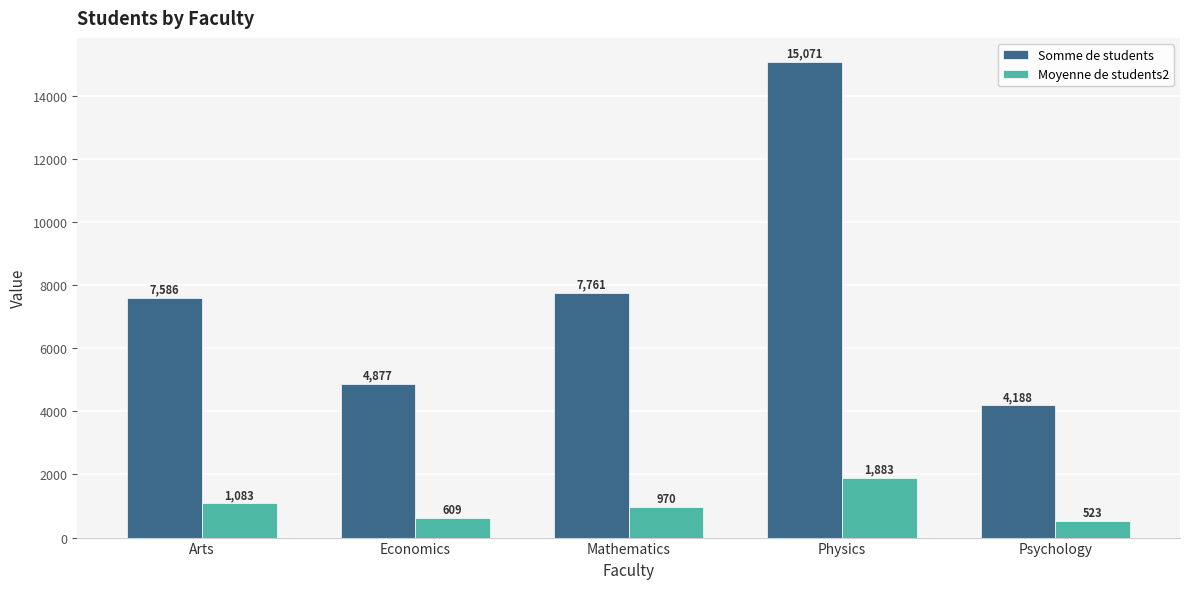

Which category has the highest value in the Somme de students series?

Physics